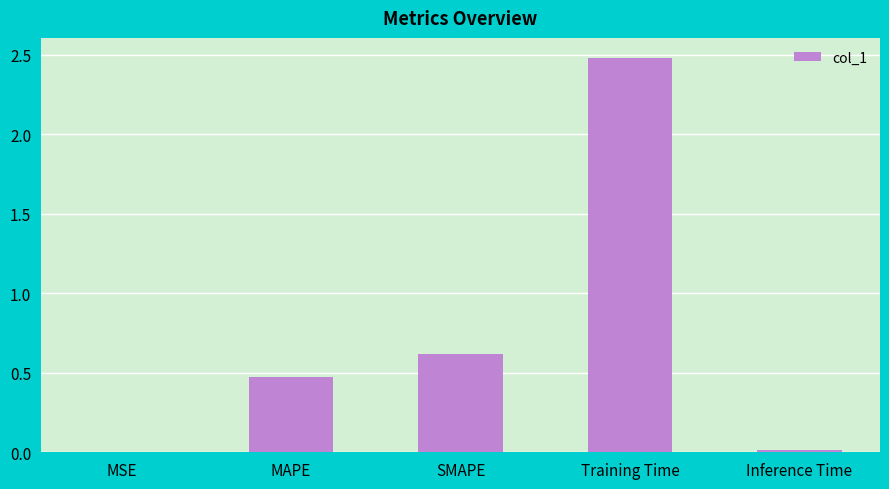

Which has a higher value, SMAPE or MSE?

SMAPE